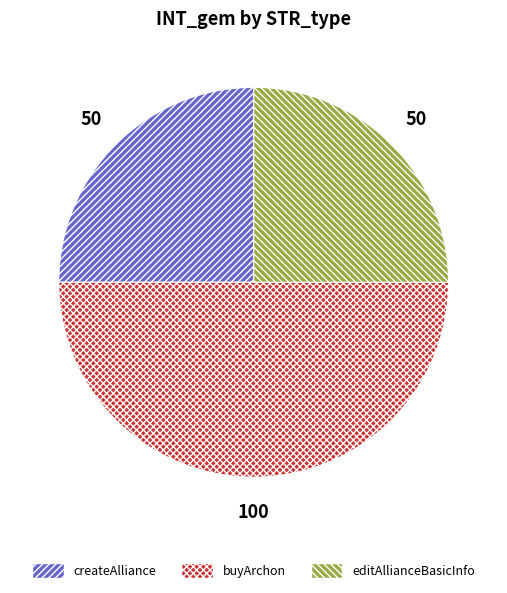

True or false: createAlliance accounts for 25% of the total.

True